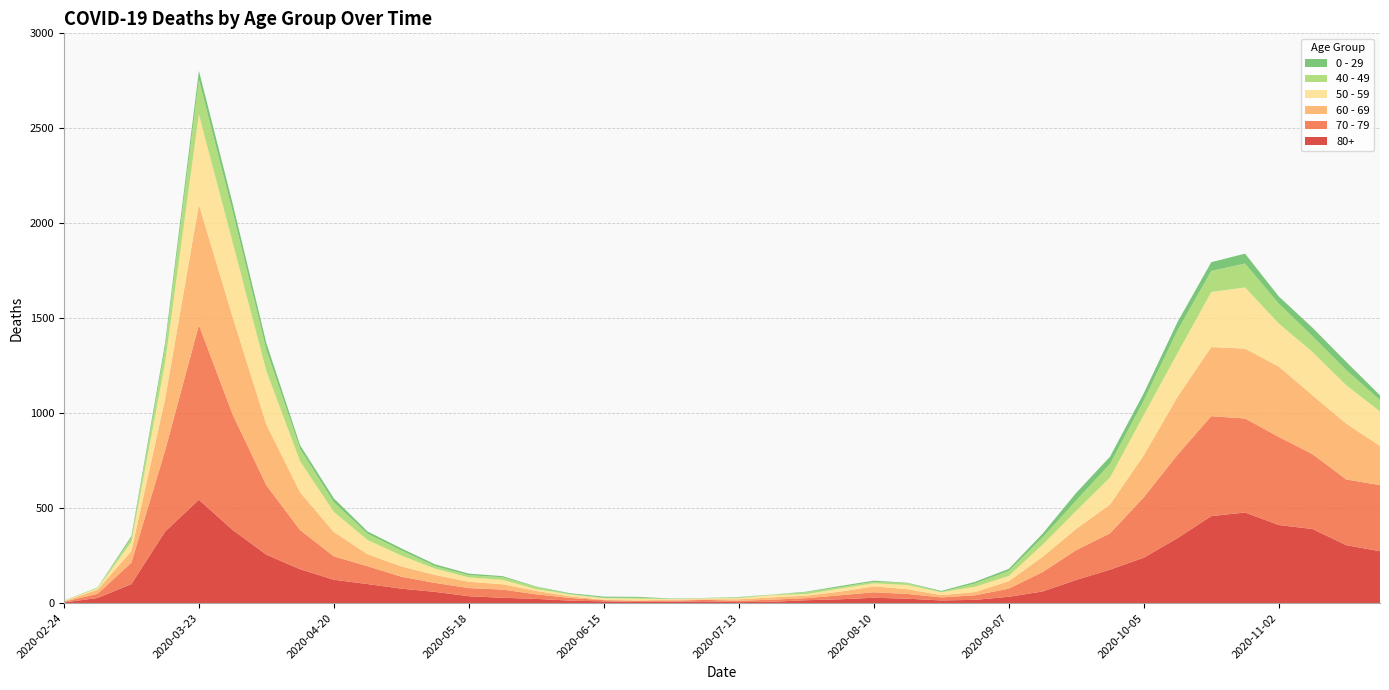

Reading left to right, what are all the values shown in this chart?

80+: 2020-02-24=3	2020-03-02=27	2020-03-09=100	2020-03-16=377	2020-03-23=544	2020-03-30=385	2020-04-06=255	2020-04-13=178	2020-04-20=123	2020-04-27=100	2020-05-04=76	2020-05-11=59	2020-05-18=36	2020-05-25=28	2020-06-01=22	2020-06-08=13	2020-06-15=9	2020-06-22=6	2020-06-29=7	2020-07-06=9	2020-07-13=5	2020-07-20=7	2020-07-27=15	2020-08-03=20	2020-08-10=28	2020-08-17=23	2020-08-24=14	2020-08-31=17	2020-09-07=33	2020-09-14=61	2020-09-21=122	2020-09-28=176	2020-10-05=239	2020-10-12=342	2020-10-19=458	2020-10-26=477	2020-11-02=411	2020-11-09=390	2020-11-16=305	2020-11-23=273
70 - 79: 2020-02-24=4	2020-03-02=22	2020-03-09=113	2020-03-16=427	2020-03-23=920	2020-03-30=608	2020-04-06=365	2020-04-13=206	2020-04-20=123	2020-04-27=94	2020-05-04=63	2020-05-11=47	2020-05-18=43	2020-05-25=43	2020-06-01=24	2020-06-08=14	2020-06-15=6	2020-06-22=5	2020-06-29=5	2020-07-06=8	2020-07-13=7	2020-07-20=11	2020-07-27=11	2020-08-03=21	2020-08-10=29	2020-08-17=25	2020-08-24=16	2020-08-31=24	2020-09-07=43	2020-09-14=102	2020-09-21=157	2020-09-28=191	2020-10-05=318	2020-10-12=439	2020-10-19=526	2020-10-26=495	2020-11-02=464	2020-11-09=394	2020-11-16=346	2020-11-23=348
60 - 69: 2020-02-24=2	2020-03-02=22	2020-03-09=61	2020-03-16=272	2020-03-23=634	2020-03-30=514	2020-04-06=320	2020-04-13=199	2020-04-20=128	2020-04-27=63	2020-05-04=54	2020-05-11=42	2020-05-18=33	2020-05-25=28	2020-06-01=18	2020-06-08=8	2020-06-15=3	2020-06-22=3	2020-06-29=6	2020-07-06=3	2020-07-13=8	2020-07-20=12	2020-07-27=13	2020-08-03=19	2020-08-10=31	2020-08-17=25	2020-08-24=12	2020-08-31=17	2020-09-07=39	2020-09-14=80	2020-09-21=112	2020-09-28=152	2020-10-05=221	2020-10-12=305	2020-10-19=364	2020-10-26=368	2020-11-02=370	2020-11-09=310	2020-11-16=294	2020-11-23=206
50 - 59: 2020-02-24=3	2020-03-02=7	2020-03-09=48	2020-03-16=190	2020-03-23=475	2020-03-30=392	2020-04-06=281	2020-04-13=163	2020-04-20=106	2020-04-27=75	2020-05-04=57	2020-05-11=33	2020-05-18=23	2020-05-25=23	2020-06-01=9	2020-06-08=10	2020-06-15=8	2020-06-22=9	2020-06-29=3	2020-07-06=5	2020-07-13=6	2020-07-20=12	2020-07-27=8	2020-08-03=16	2020-08-10=16	2020-08-17=22	2020-08-24=15	2020-08-31=28	2020-09-07=28	2020-09-14=64	2020-09-21=95	2020-09-28=142	2020-10-05=212	2020-10-12=230	2020-10-19=290	2020-10-26=322	2020-11-02=227	2020-11-09=228	2020-11-16=202	2020-11-23=182
40 - 49: 2020-02-24=0	2020-03-02=5	2020-03-09=21	2020-03-16=79	2020-03-23=183	2020-03-30=163	2020-04-06=111	2020-04-13=66	2020-04-20=51	2020-04-27=33	2020-05-04=27	2020-05-11=13	2020-05-18=12	2020-05-25=14	2020-06-01=12	2020-06-08=3	2020-06-15=2	2020-06-22=5	2020-06-29=1	2020-07-06=1	2020-07-13=4	2020-07-20=2	2020-07-27=10	2020-08-03=8	2020-08-10=8	2020-08-17=10	2020-08-24=2	2020-08-31=17	2020-09-07=26	2020-09-14=38	2020-09-21=55	2020-09-28=72	2020-10-05=76	2020-10-12=120	2020-10-19=111	2020-10-26=126	2020-11-02=105	2020-11-09=83	2020-11-16=80	2020-11-23=60
0 - 29: 2020-02-24=1	2020-03-02=0	2020-03-09=10	2020-03-16=25	2020-03-23=47	2020-03-30=42	2020-04-06=36	2020-04-13=19	2020-04-20=20	2020-04-27=12	2020-05-04=11	2020-05-11=10	2020-05-18=8	2020-05-25=6	2020-06-01=2	2020-06-08=4	2020-06-15=6	2020-06-22=5	2020-06-29=2	2020-07-06=1	2020-07-13=2	2020-07-20=1	2020-07-27=3	2020-08-03=6	2020-08-10=6	2020-08-17=2	2020-08-24=5	2020-08-31=9	2020-09-07=11	2020-09-14=20	2020-09-21=40	2020-09-28=38	2020-10-05=39	2020-10-12=44	2020-10-19=46	2020-10-26=52	2020-11-02=38	2020-11-09=45	2020-11-16=43	2020-11-23=25